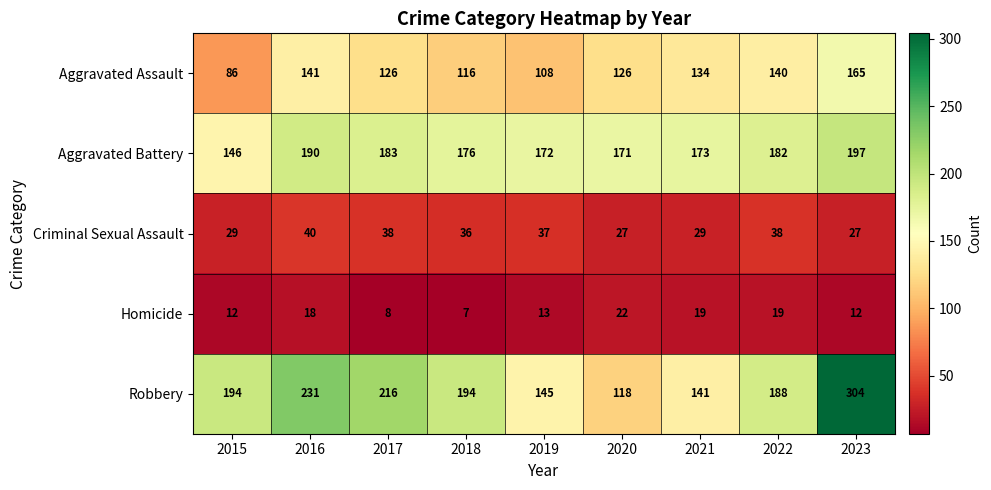

Rank the series by their maximum value, from highest to lowest.

Robbery, Aggravated Battery, Aggravated Assault, Criminal Sexual Assault, Homicide